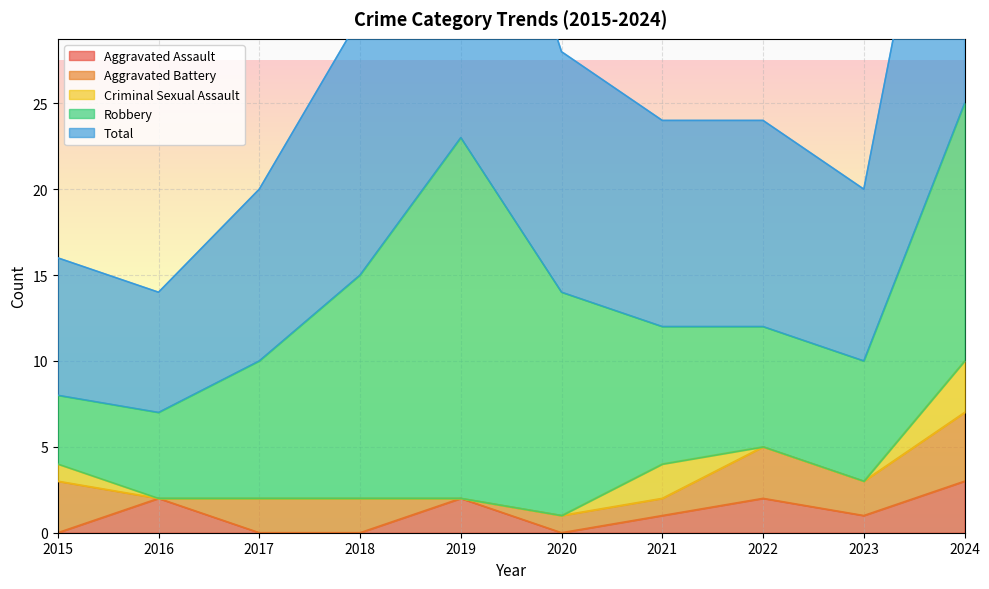

True or false: Criminal Sexual Assault has more than 0 points higher than both neighbors.

True